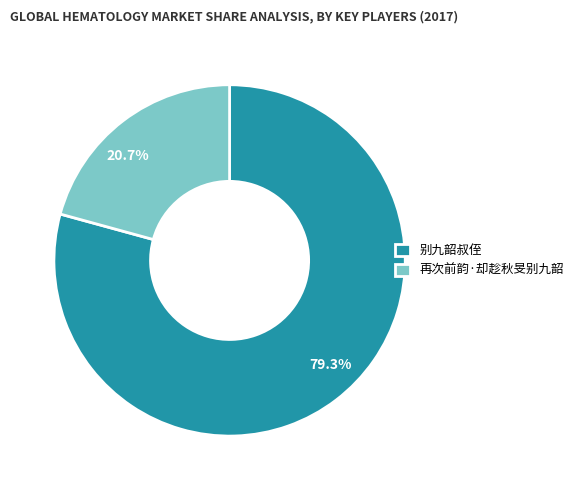

Which slice represents more than half of the pie?

别九韶叔侄